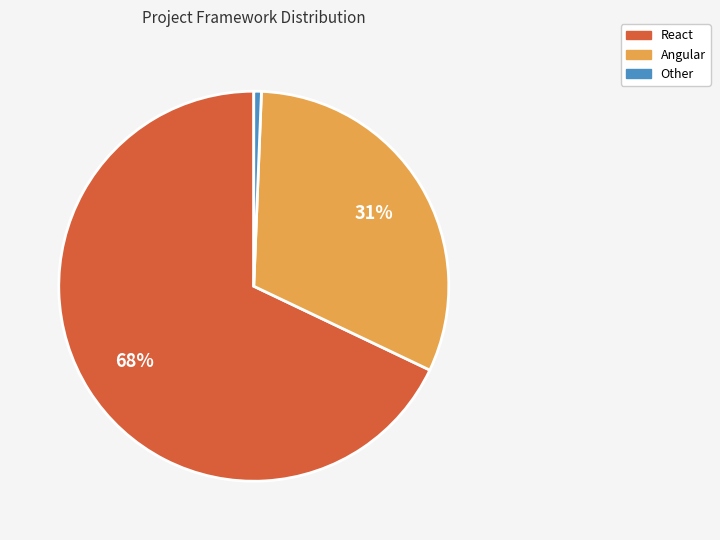

Rank the categories by value from highest to lowest.

React, Angular, Other